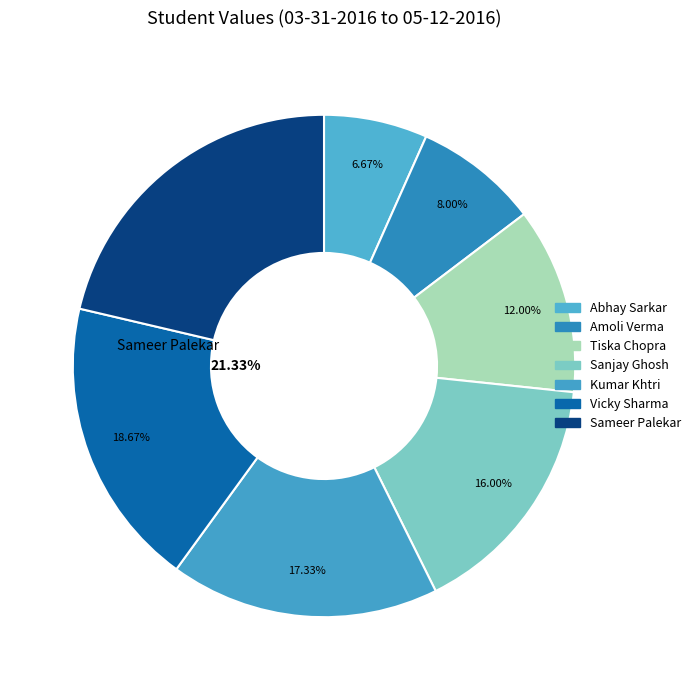

To the nearest percent, what is the difference between the largest and smallest slice percentages?

15%